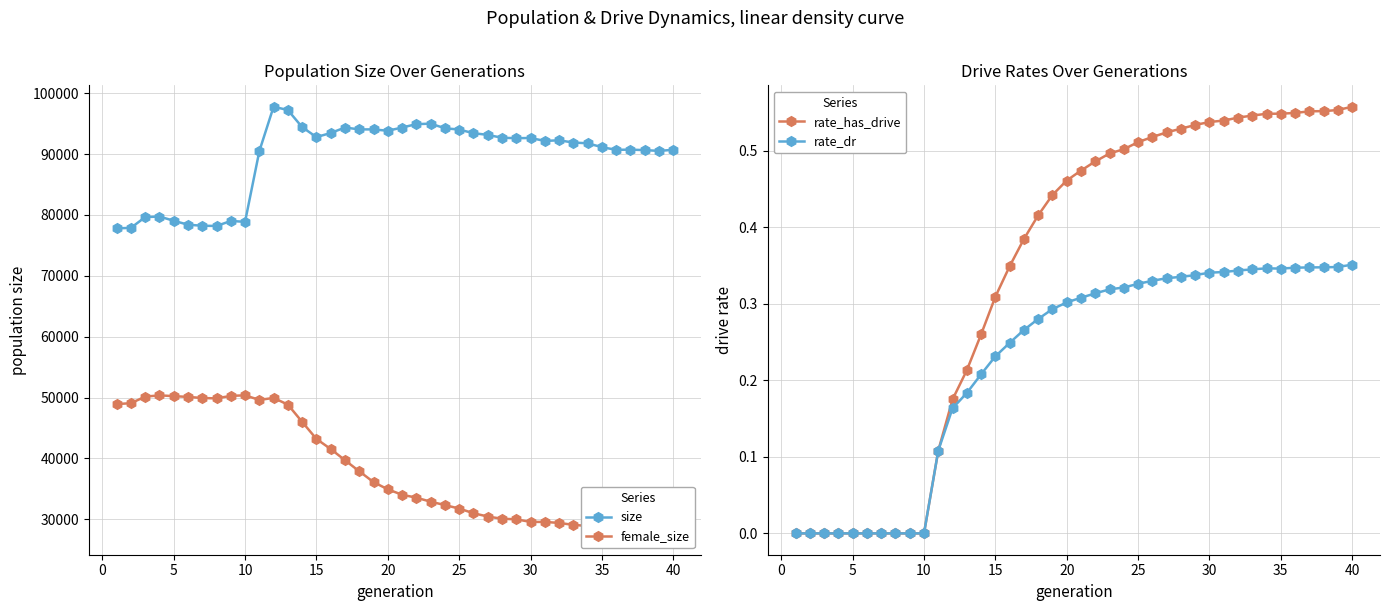

The value of size at 40 is 153754. True or false?

False